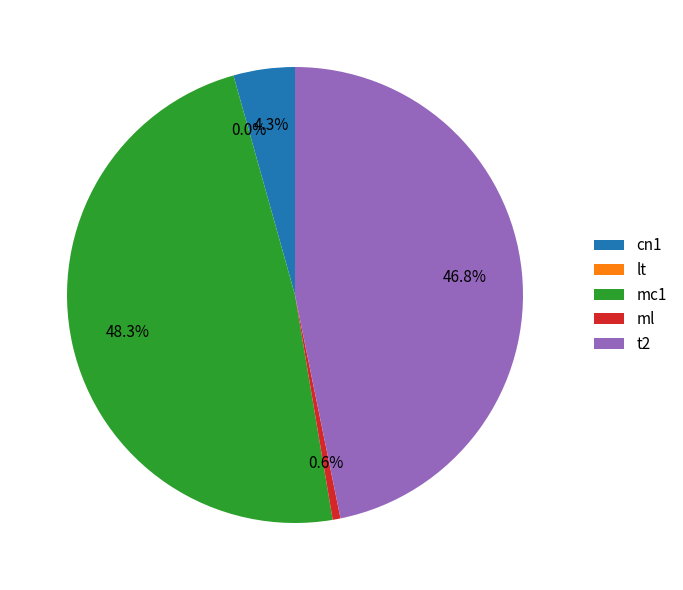

Does t2 represent more than half of the total?

No